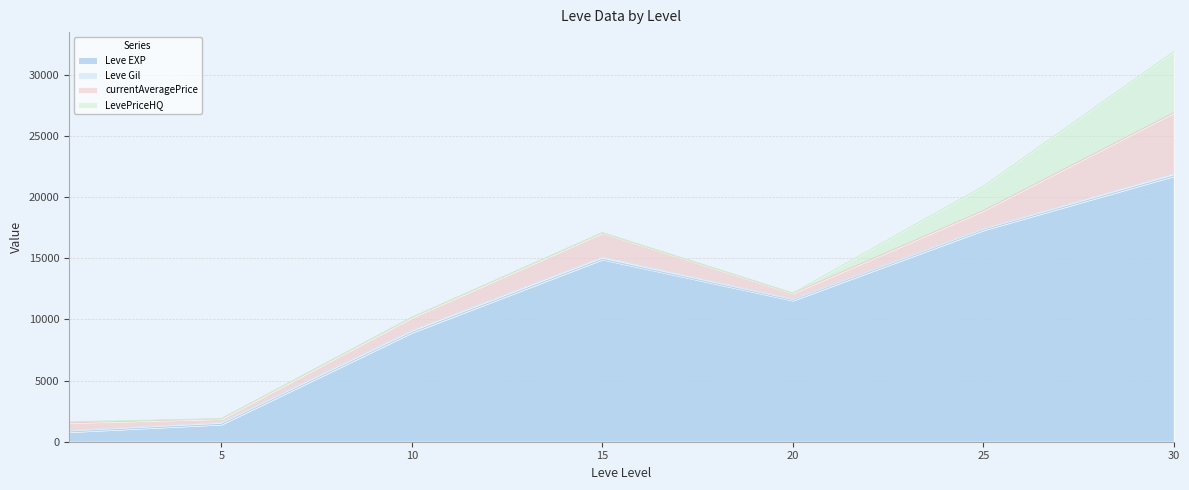

At which label is currentAveragePrice closest to 2658?

15